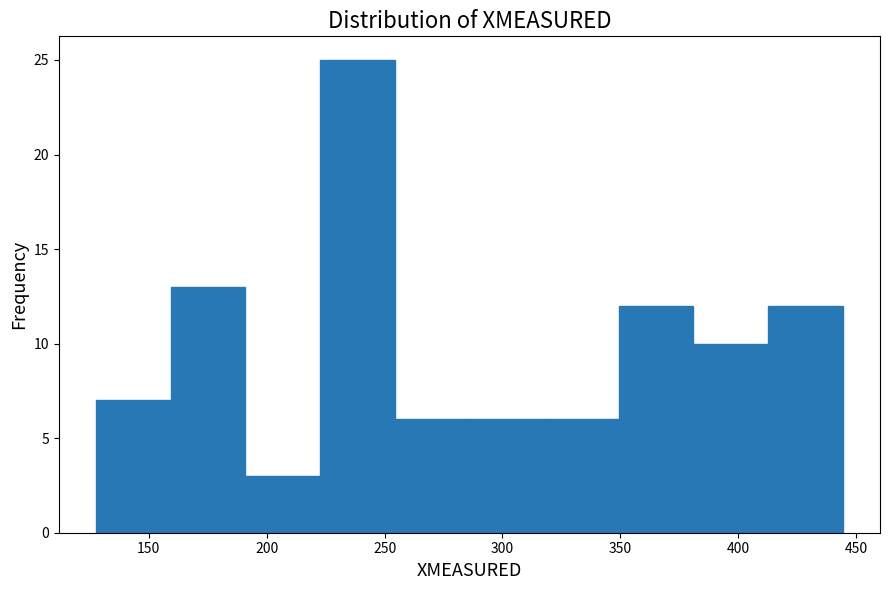

Reading left to right, list every bar in this chart as the range it spans on the x-axis followed by its height. Neither the bar edges nor the heights are printed on the chart, so give them approximately, as read against the axes.

130 to 160: 7
160 to 190: 13
190 to 225: 3
225 to 255: 25
255 to 285: 6
285 to 320: 6
320 to 350: 6
350 to 380: 12
380 to 415: 10
415 to 445: 12